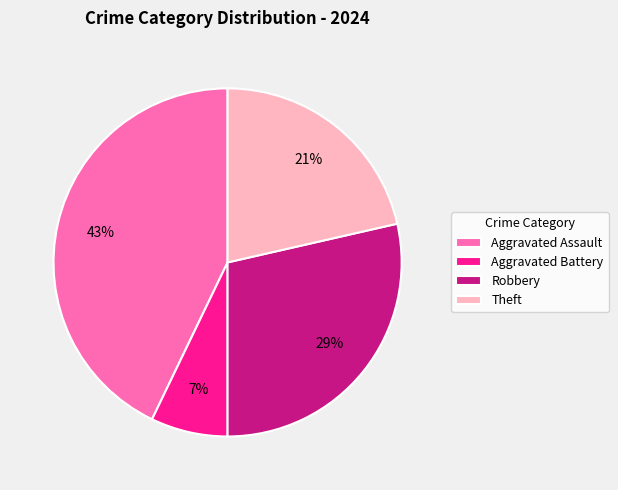

How many slices are in this pie chart?

4